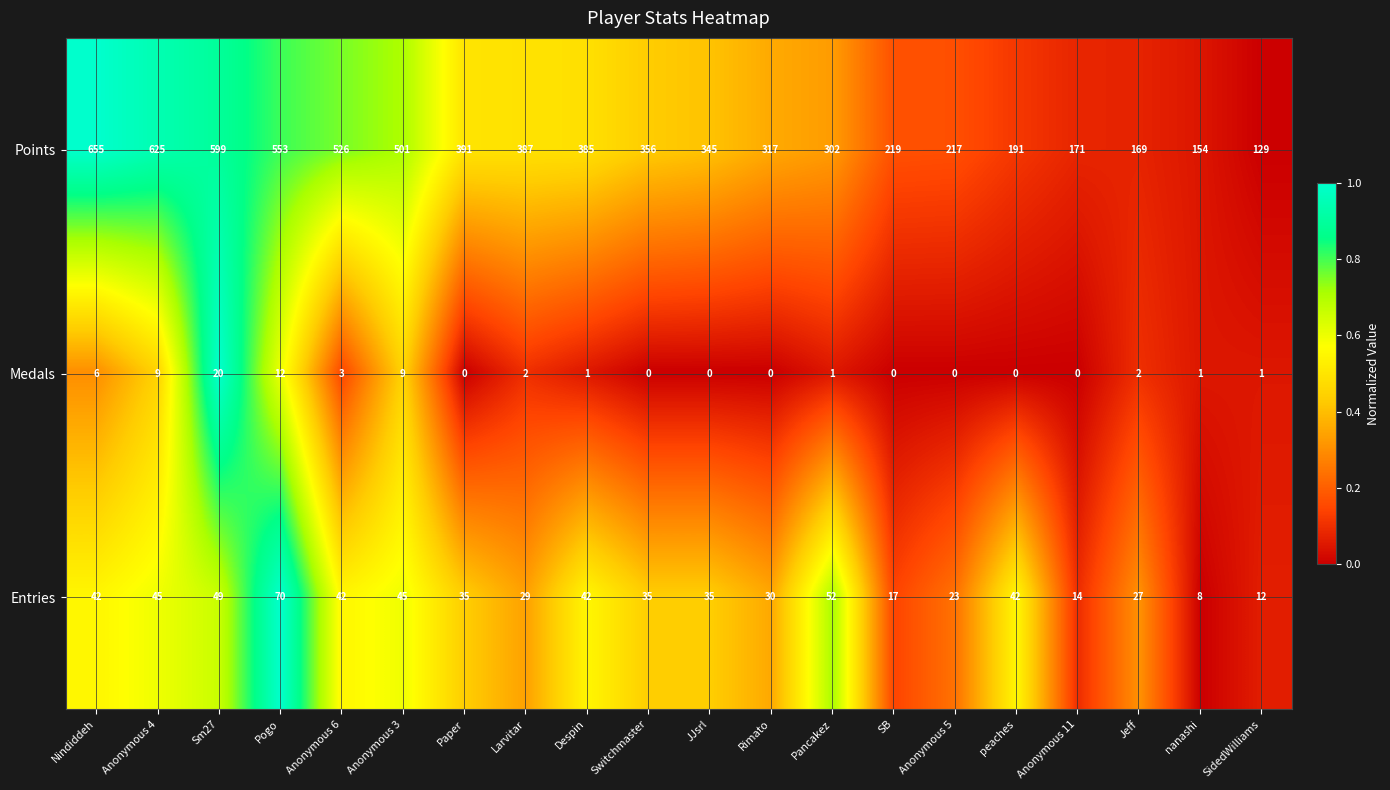

At which label does Medals first exceed 1?

Nindiddeh